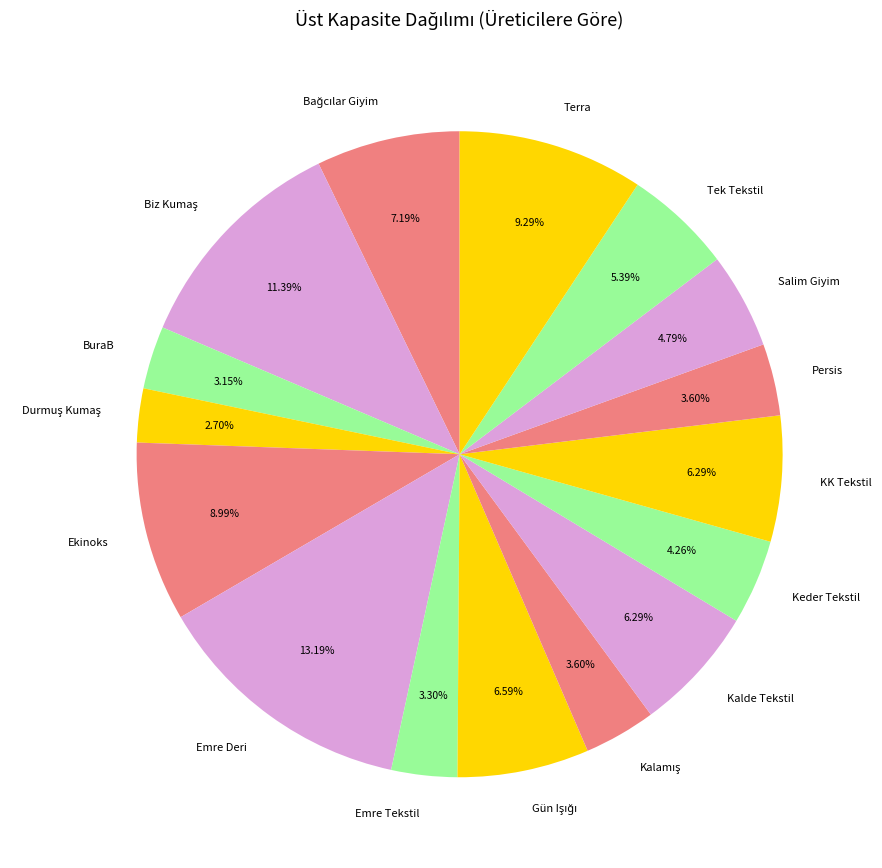

Is the sum of Emre Deri and KK Tekstil greater than half?

No